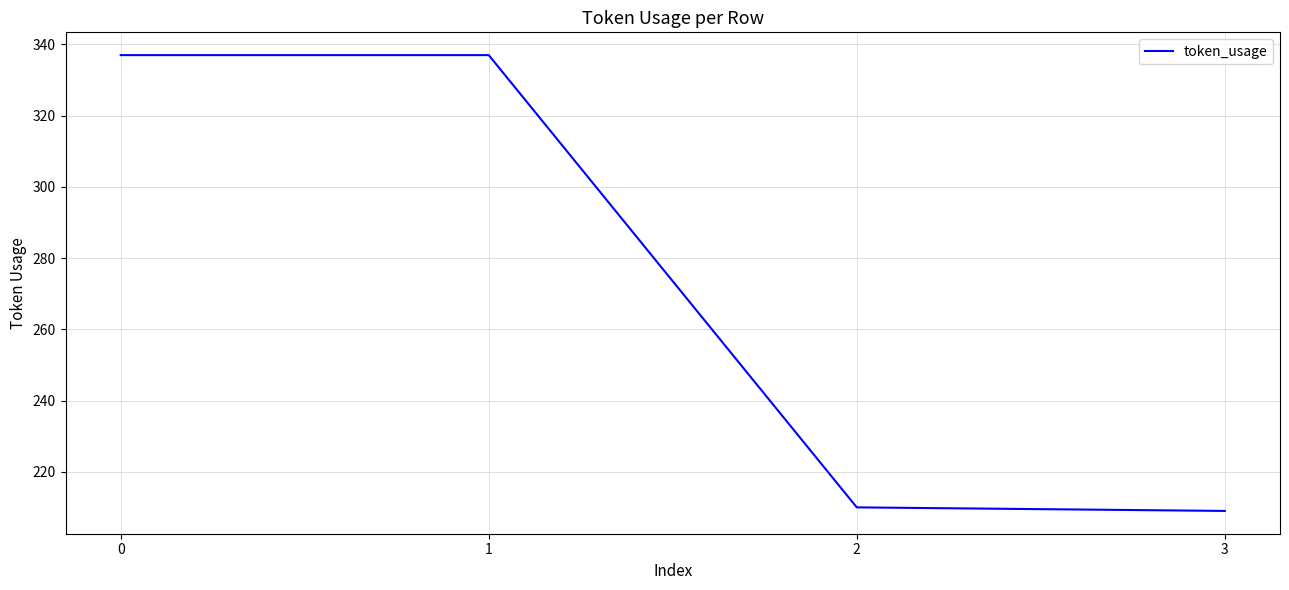

The value at 2 is 210. True or false?

True